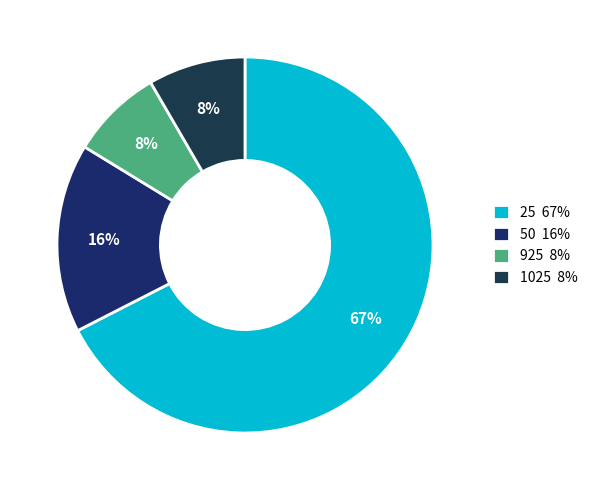

Is there any slice that represents more than half of the pie?

Yes